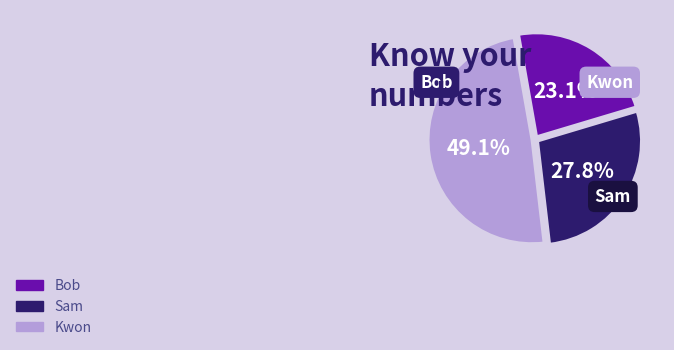

What percentage is NOT represented by Bob?

76.9%